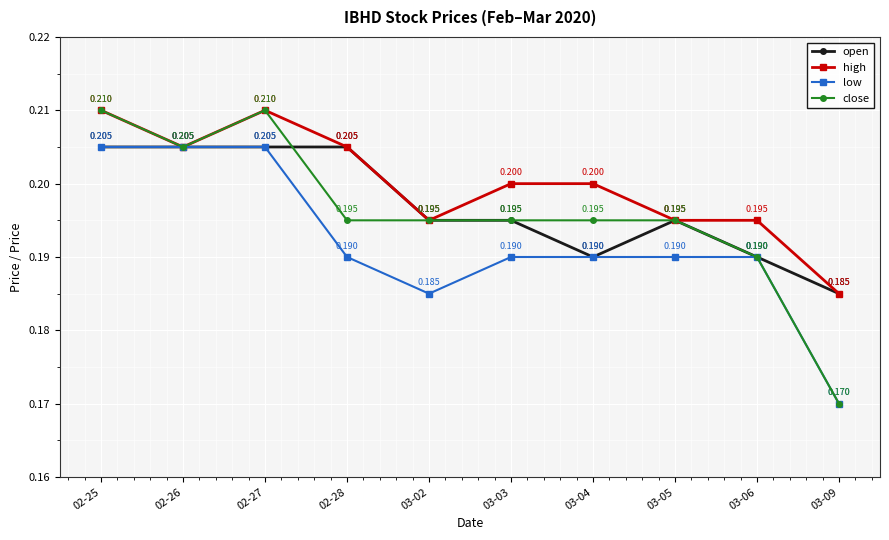

At how many categories does at least one series exceed 0?

10